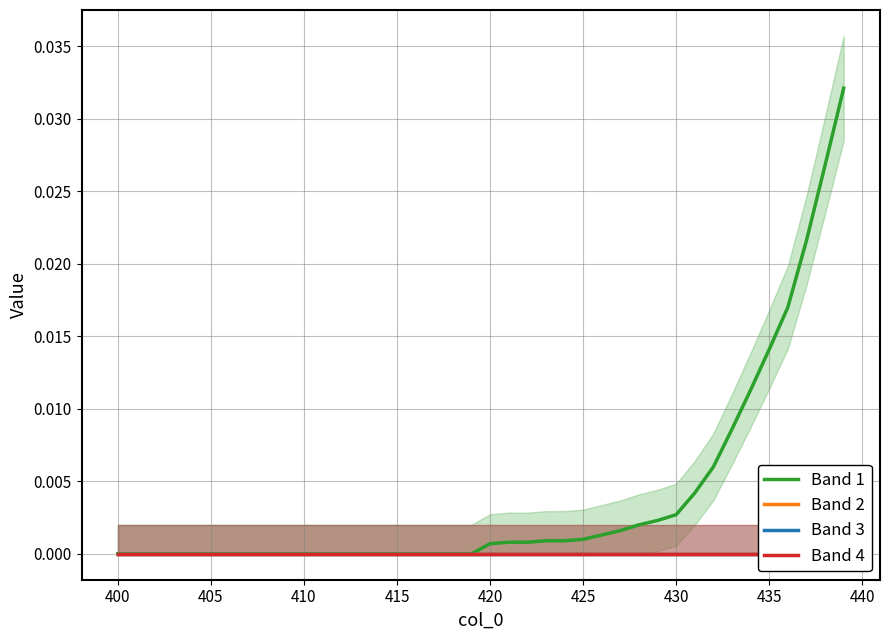

Does the chart have visible grid lines?

Yes